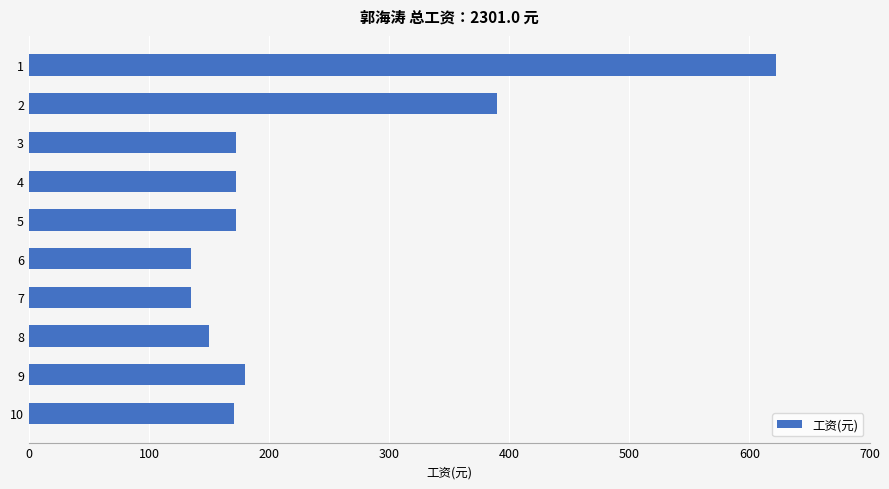

How many categories are shown in the chart?

10